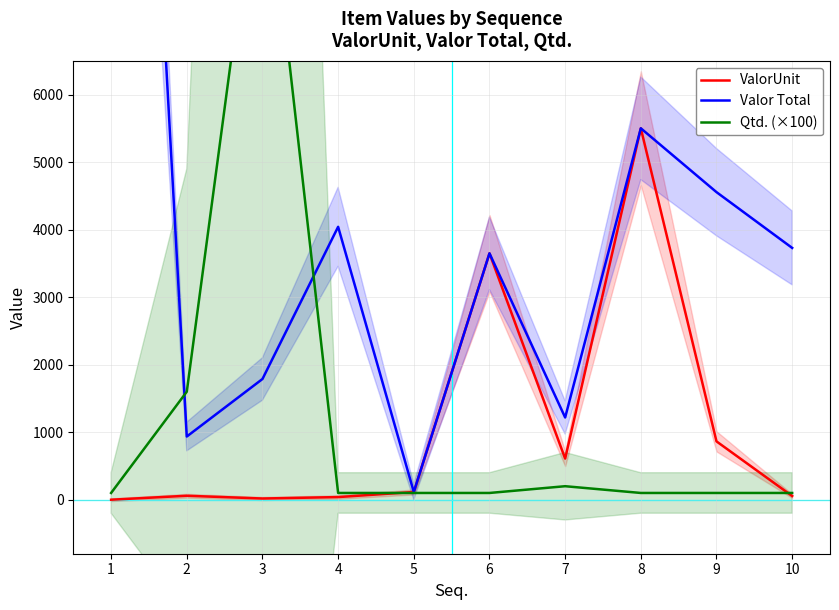

At which category does the chart reach its minimum across all series?

1